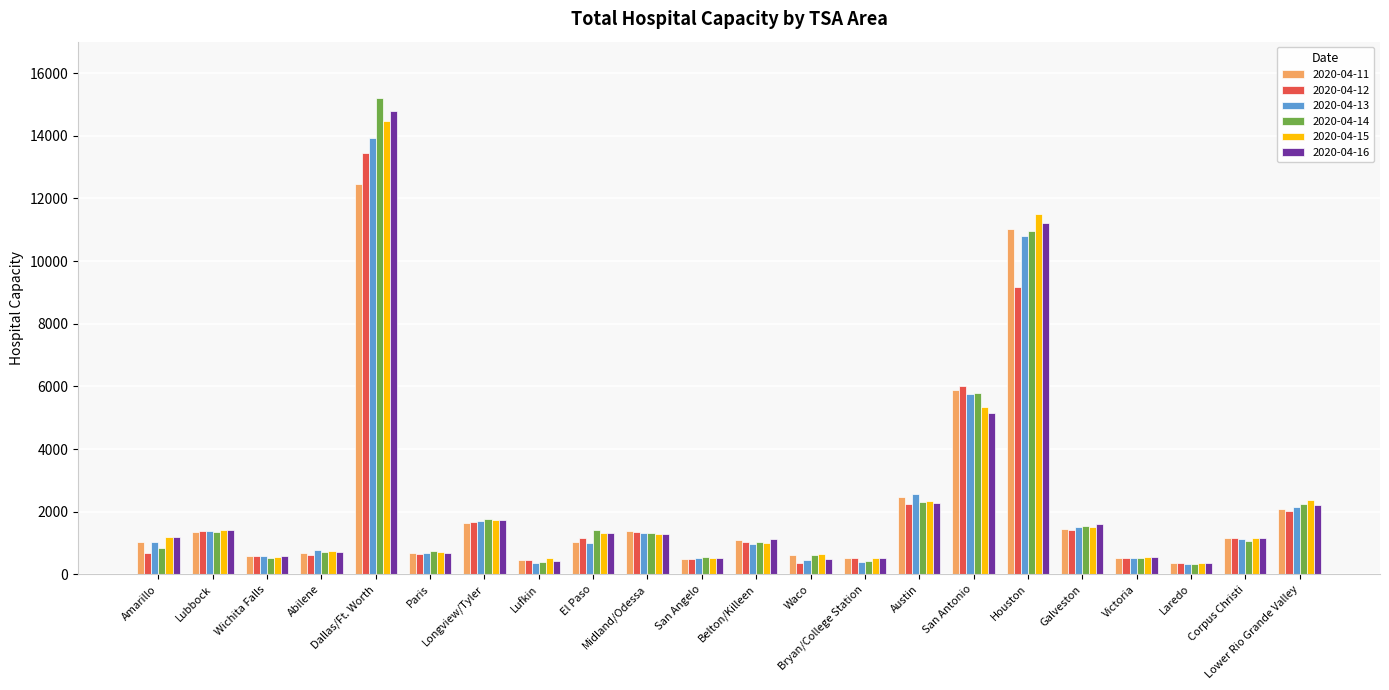

What are all the series names shown in the legend?

2020-04-11, 2020-04-12, 2020-04-13, 2020-04-14, 2020-04-15, 2020-04-16